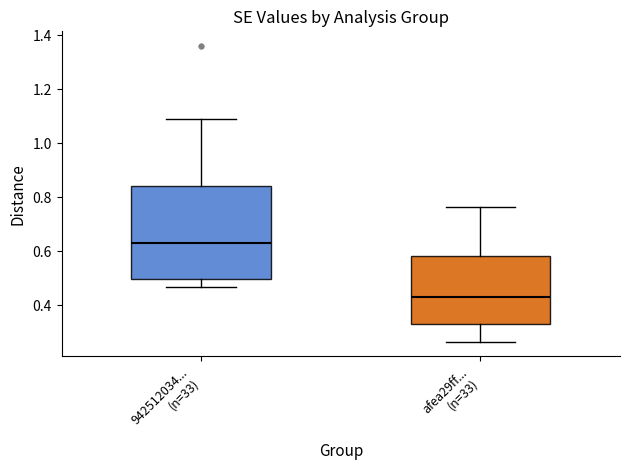

Reading left to right, read every box against the y-axis: the position of its median line, the range the box covers, and the ends of its whiskers. The values are not printed on the chart, so give them approximately, as read against the axis.

942512034... (n=33): median 0.62, box 0.50 to 0.84, whiskers 0.46 to 1.10
afea29ff... (n=33): median 0.44, box 0.34 to 0.58, whiskers 0.26 to 0.76